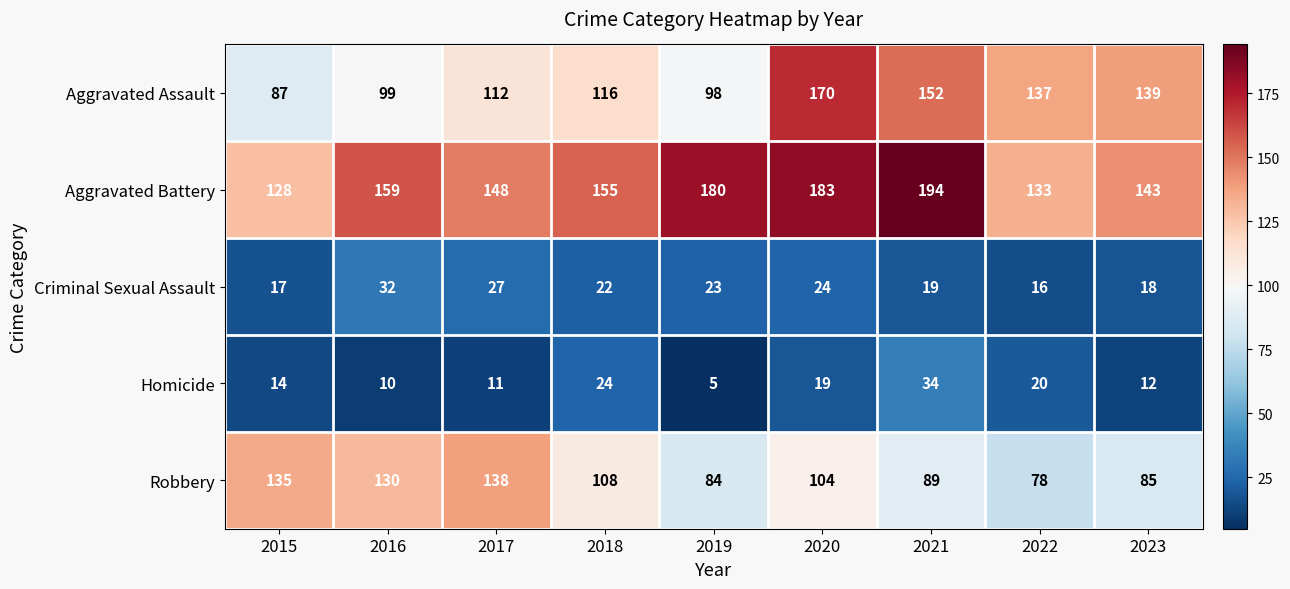

Which series has the largest range (max minus min)?

Aggravated Assault